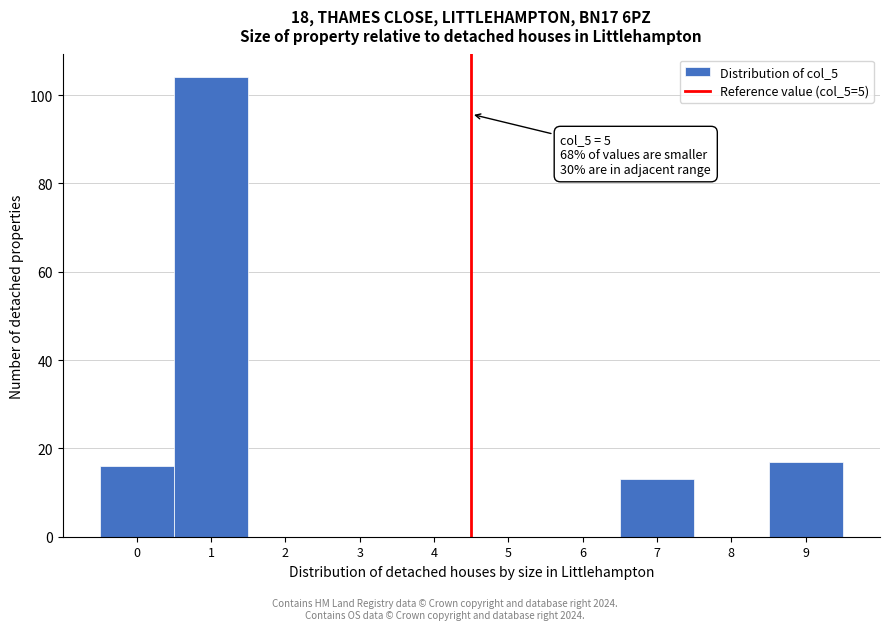

Reading right to left, list all the values displayed in this chart.

9=17	8=0	7=13	6=0	5=0	4=0	3=0	2=0	1=104	0=16